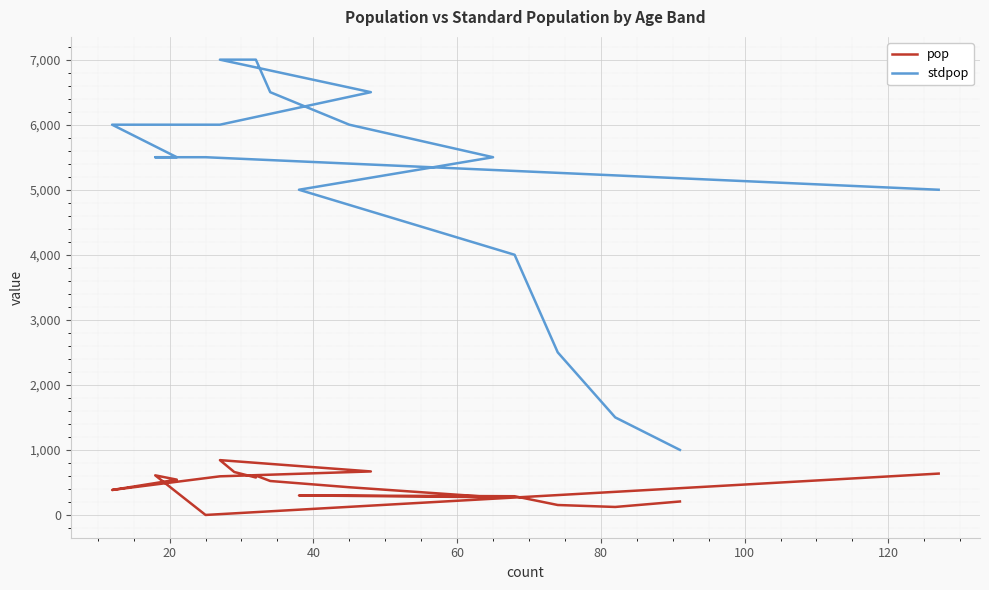

What is the average value of the stdpop series?

5263